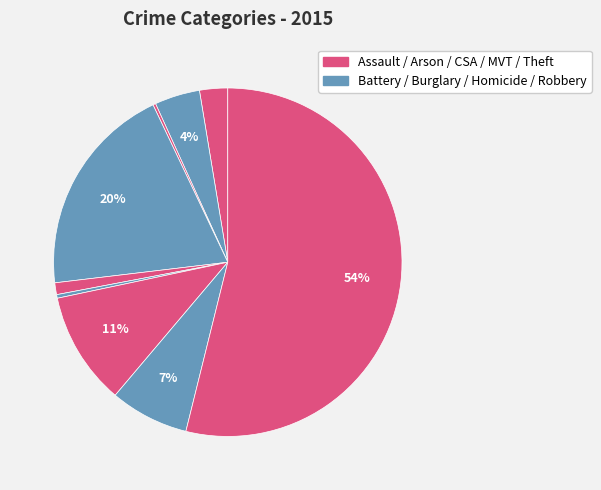

Which slice represents more than half of the pie?

Theft